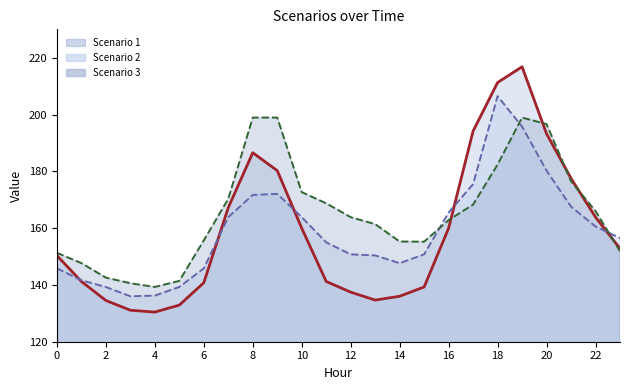

At how many categories does at least one series exceed 207?

2